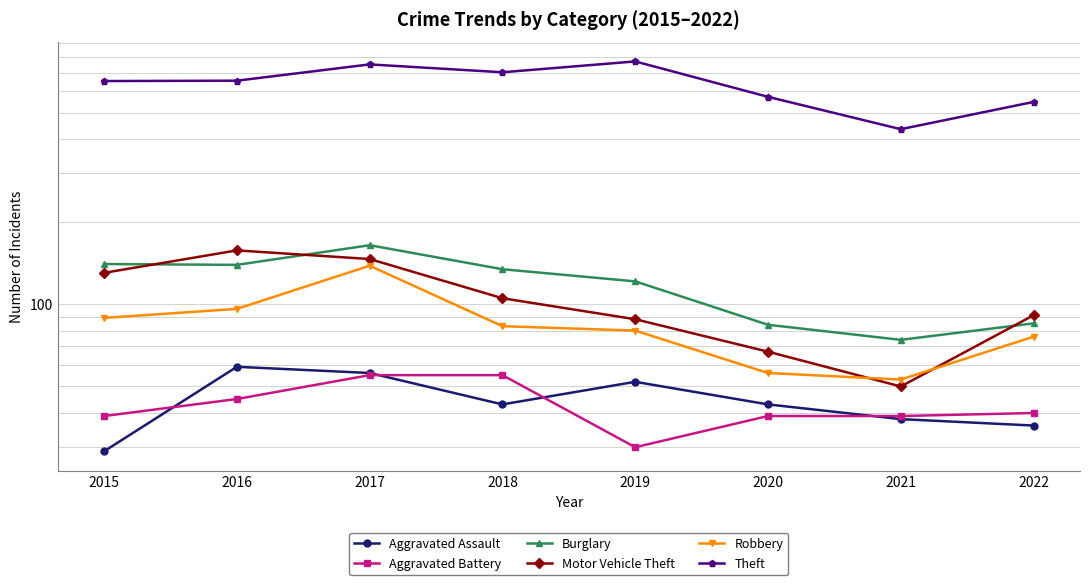

The value of Robbery at 2019 is 80. True or false?

True